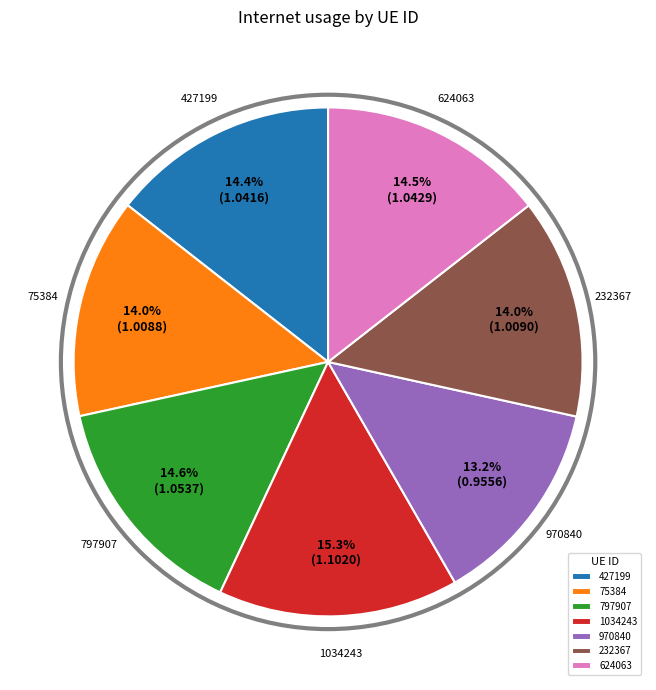

Combined, do 75384 and 232367 account for over 50%?

No